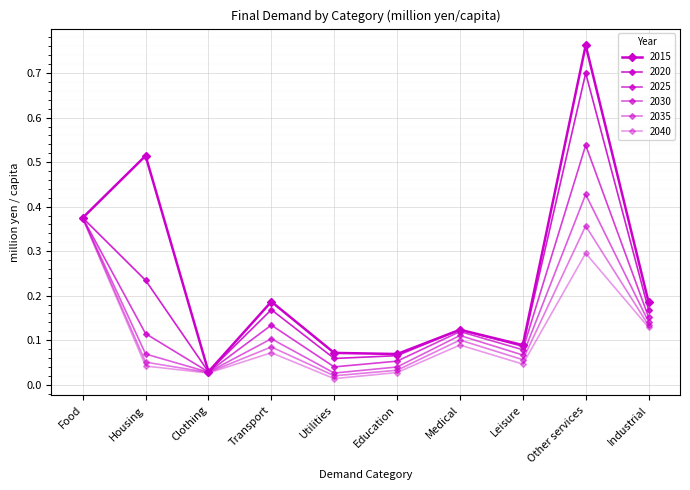

How many interior local valleys does the 2030 series have?

3